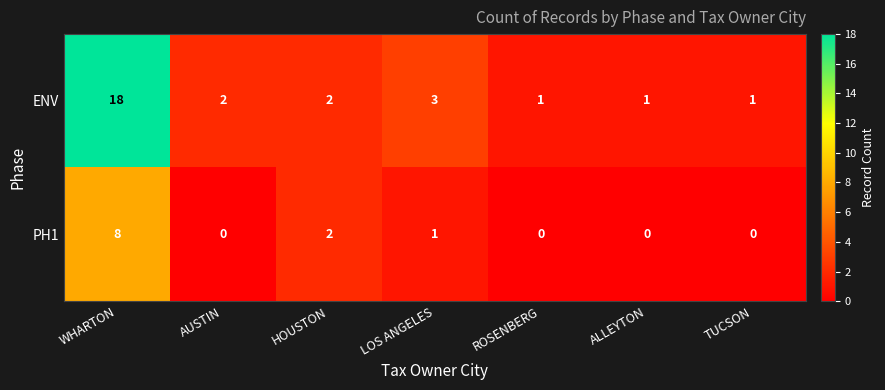

List the series in order of their overall mean, highest first.

ENV, PH1